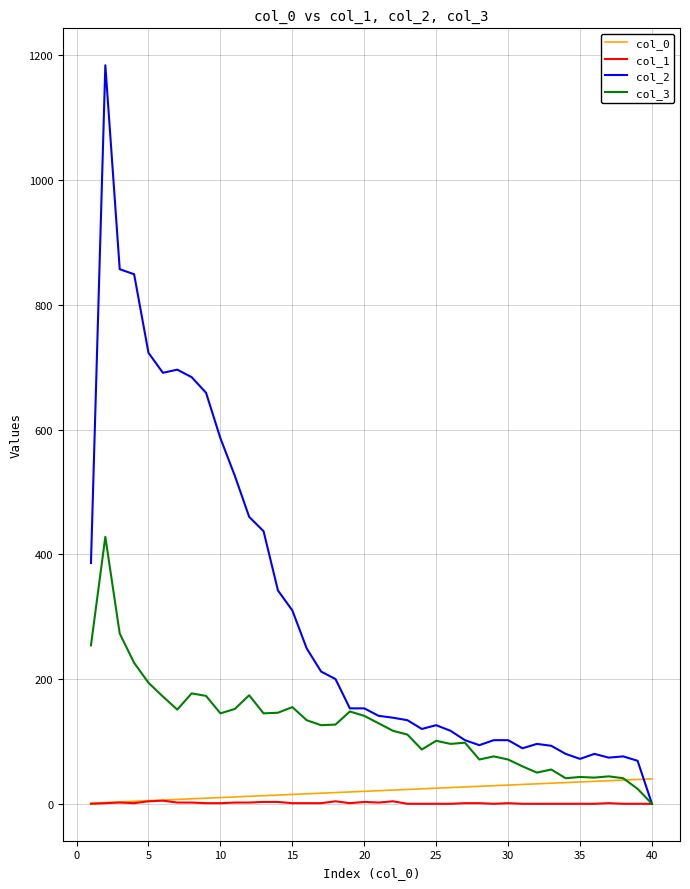

Which series has the largest range (max minus min)?

col_2